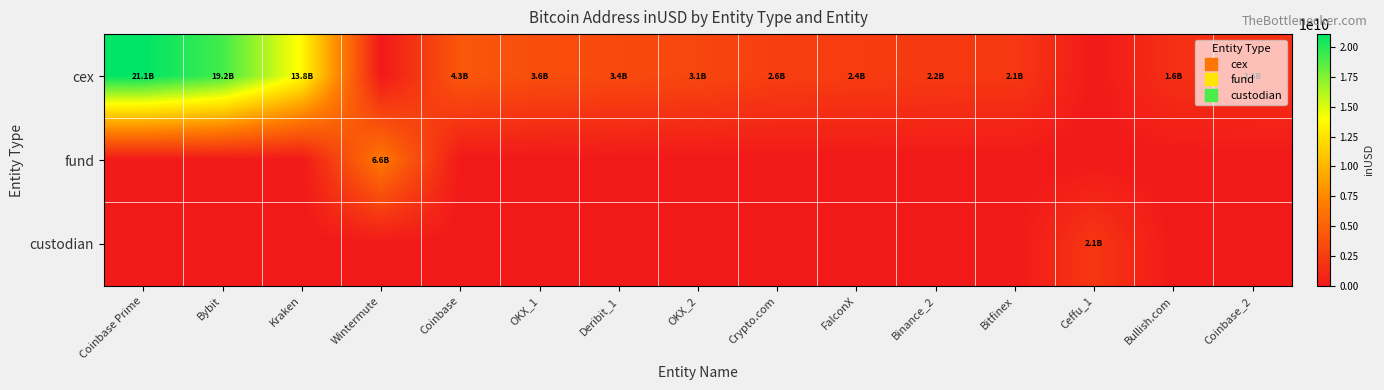

Between Kraken and Coinbase, which series saw the biggest shift?

cex